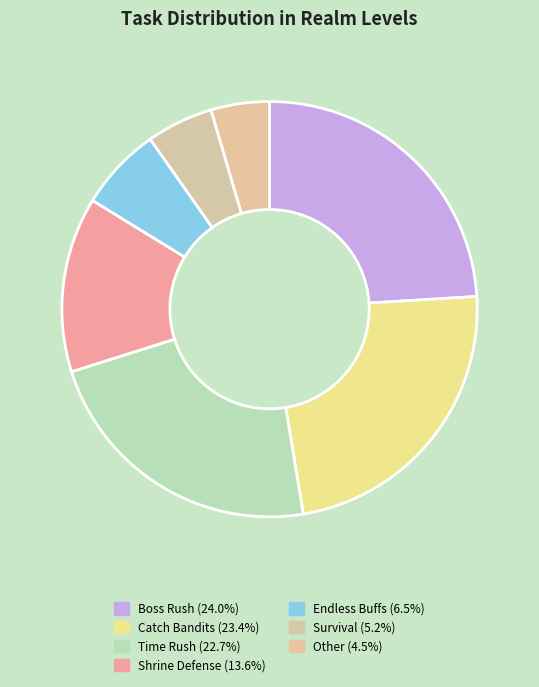

How many segments does this pie chart have?

7